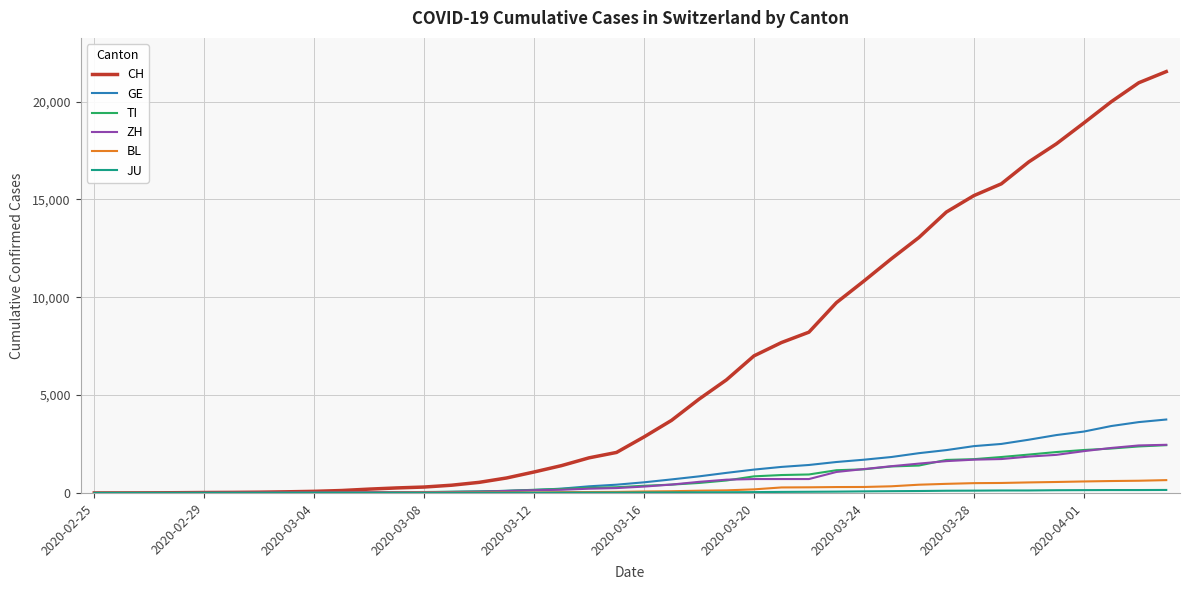

Which series has the largest total across all categories?

CH